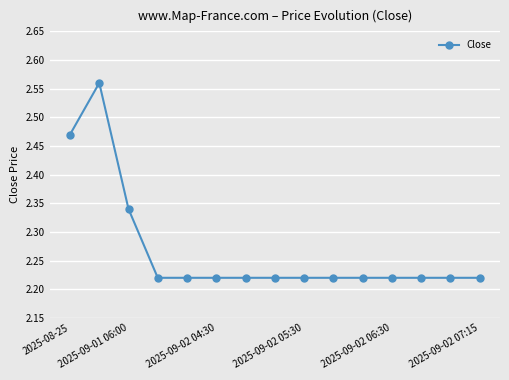

What is the difference between the maximum and minimum values?

0.3